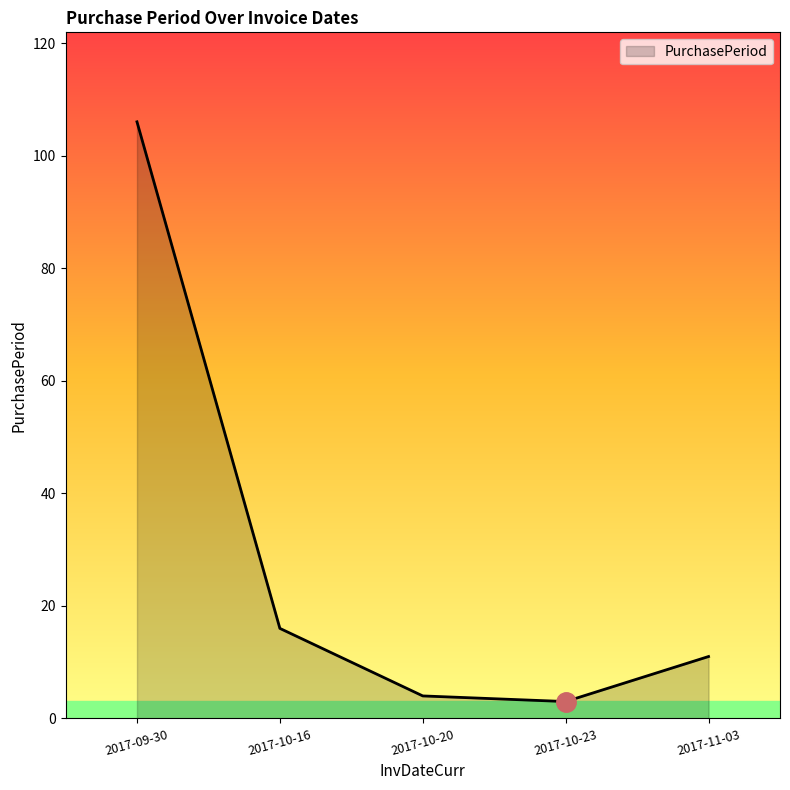

Is it true that the value at 2017-09-30 is 106?

True